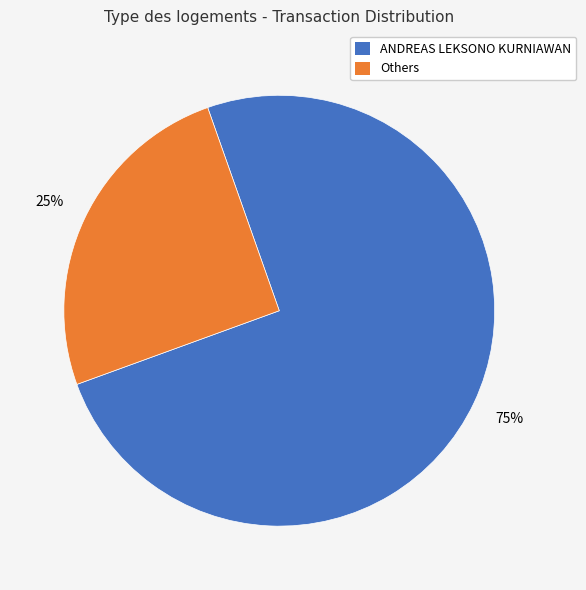

To the nearest percent, what portion does ANDREAS LEKSONO KURNIAWAN represent?

75%